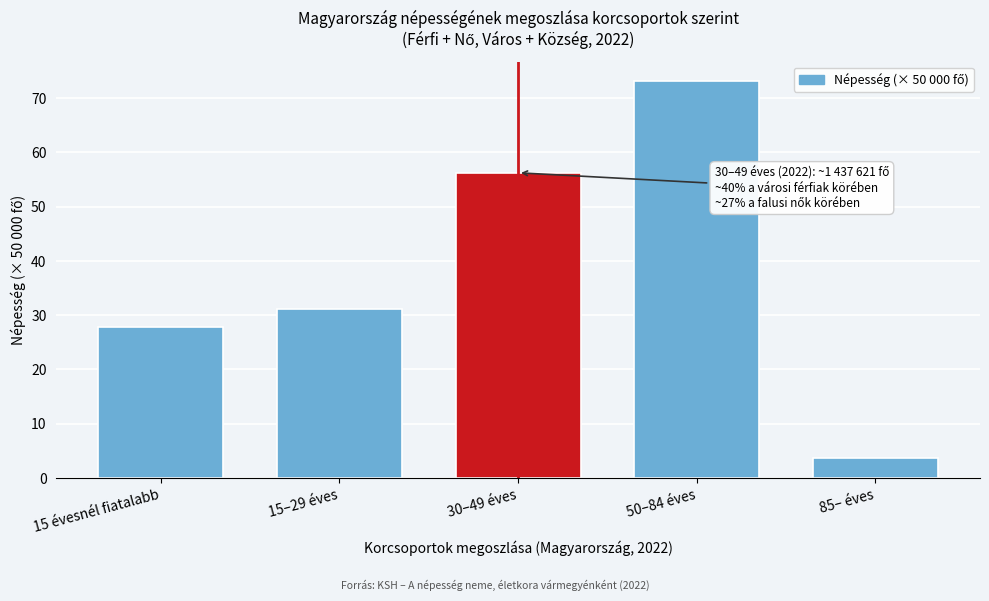

Reading left to right, what are all the values shown in this chart?

15 évesnél fiatalabb=27.9	15–29 éves=31.2	30–49 éves=56.2	50–84 éves=73.1	85– éves=3.7